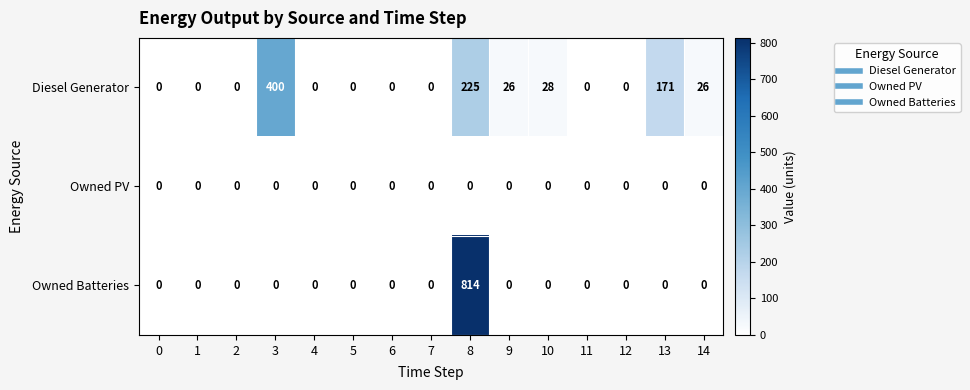

At which category does the chart reach its peak across all series?

8